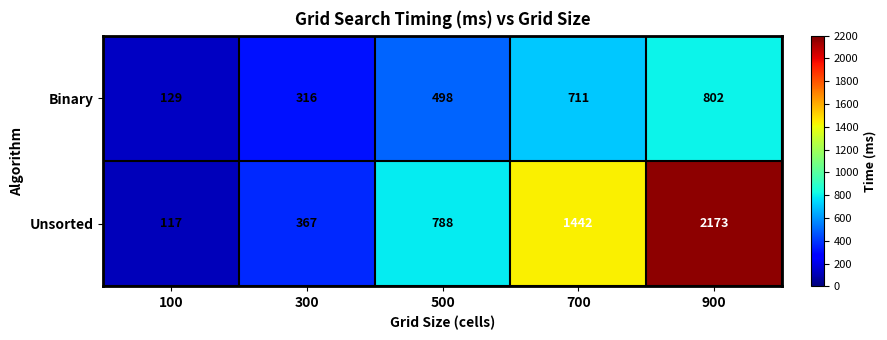

Rank the series at 300 from lowest to highest value.

Binary, Unsorted